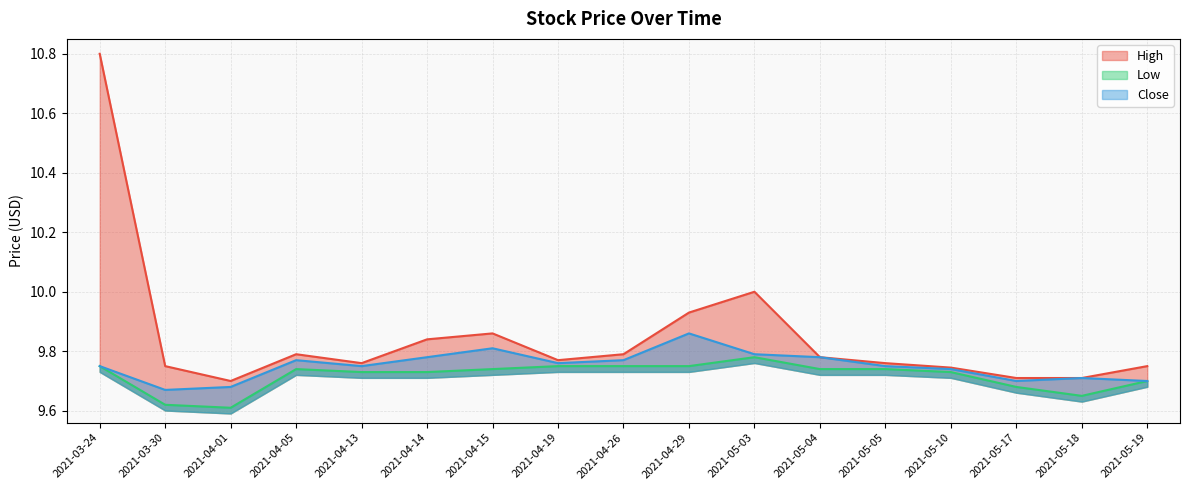

Which has a higher value, 2021-05-04 or 2021-05-17?

2021-05-04